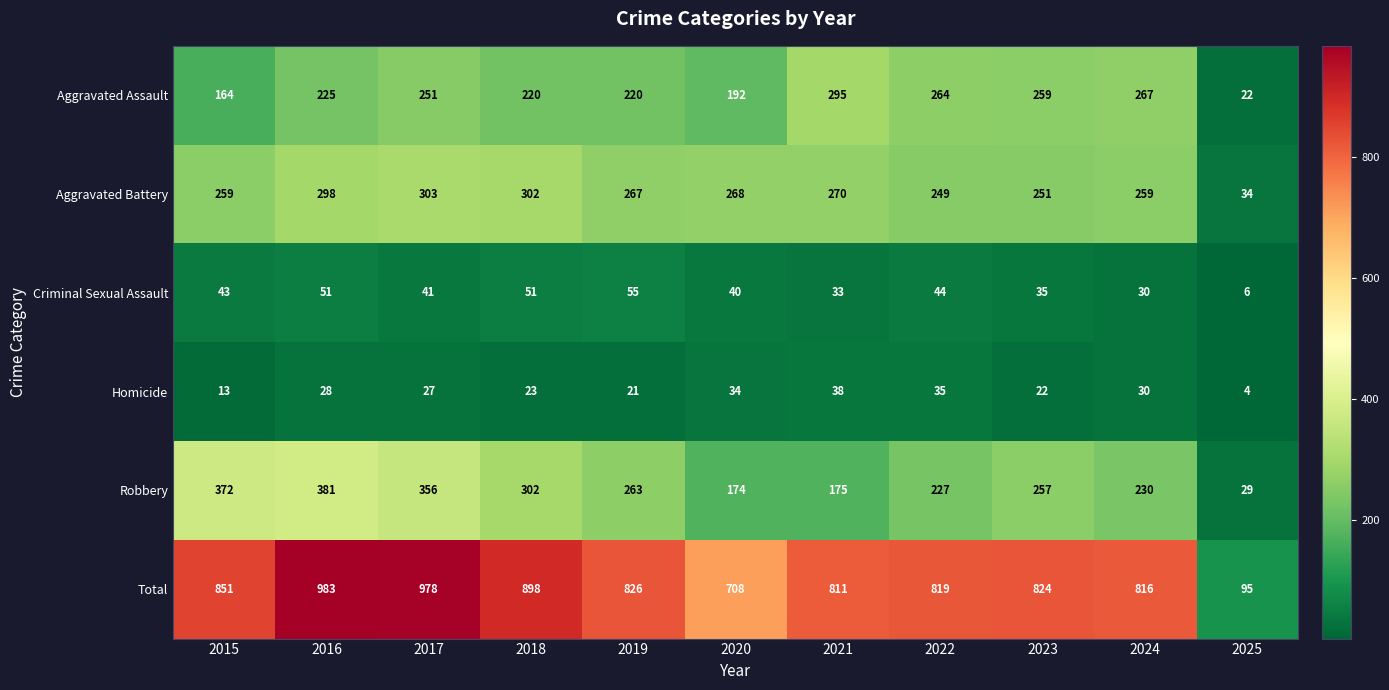

At which label is Homicide closest to 21?

2019